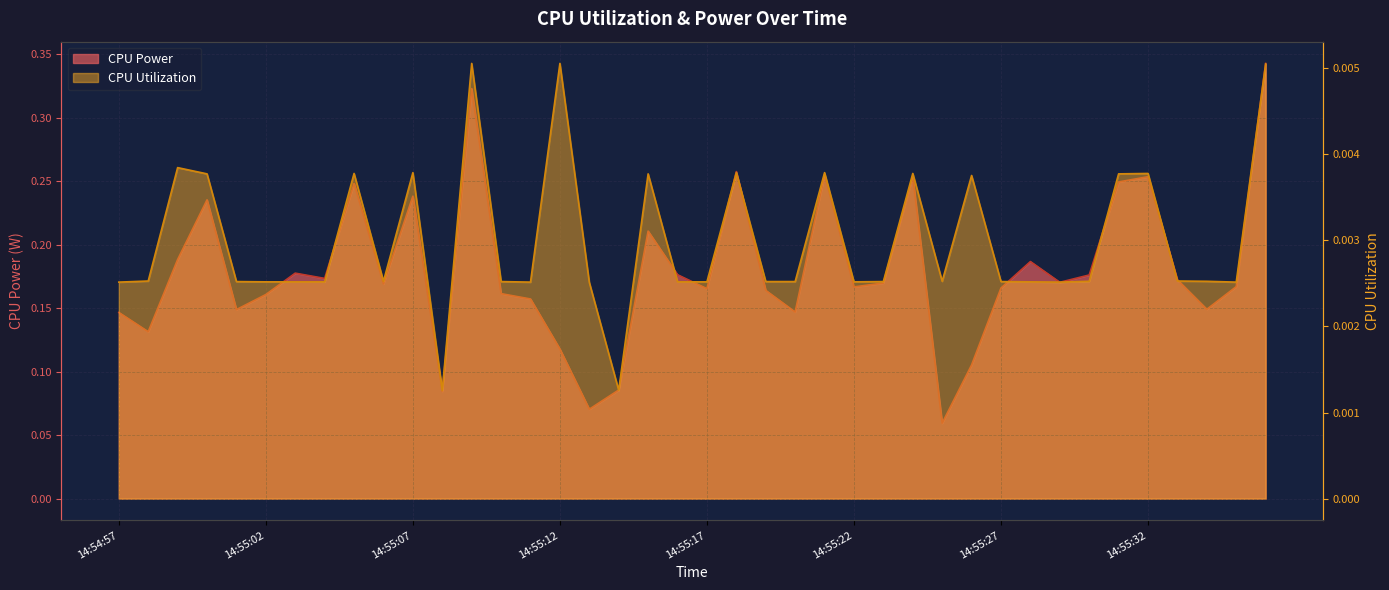

Which has a higher value, 14:55:04 or 14:55:18?

14:55:18